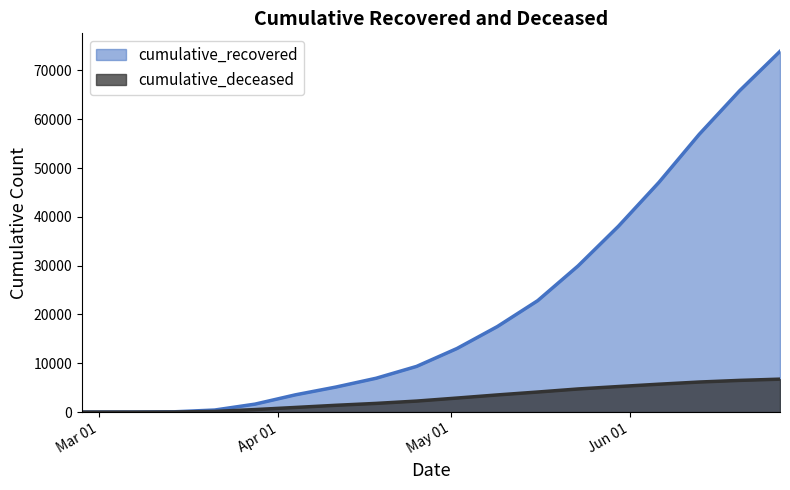

Reading left to right, list all the values displayed in this chart.

cumulative_recovered: 3	10	63	423	1635	3540	5129	6941	9362	13030	17526	22837	29958	38092	47055	56920	65844	73909
cumulative_deceased: 0	1	20	141	519	952	1393	1783	2257	2878	3517	4114	4739	5238	5715	6161	6496	6751